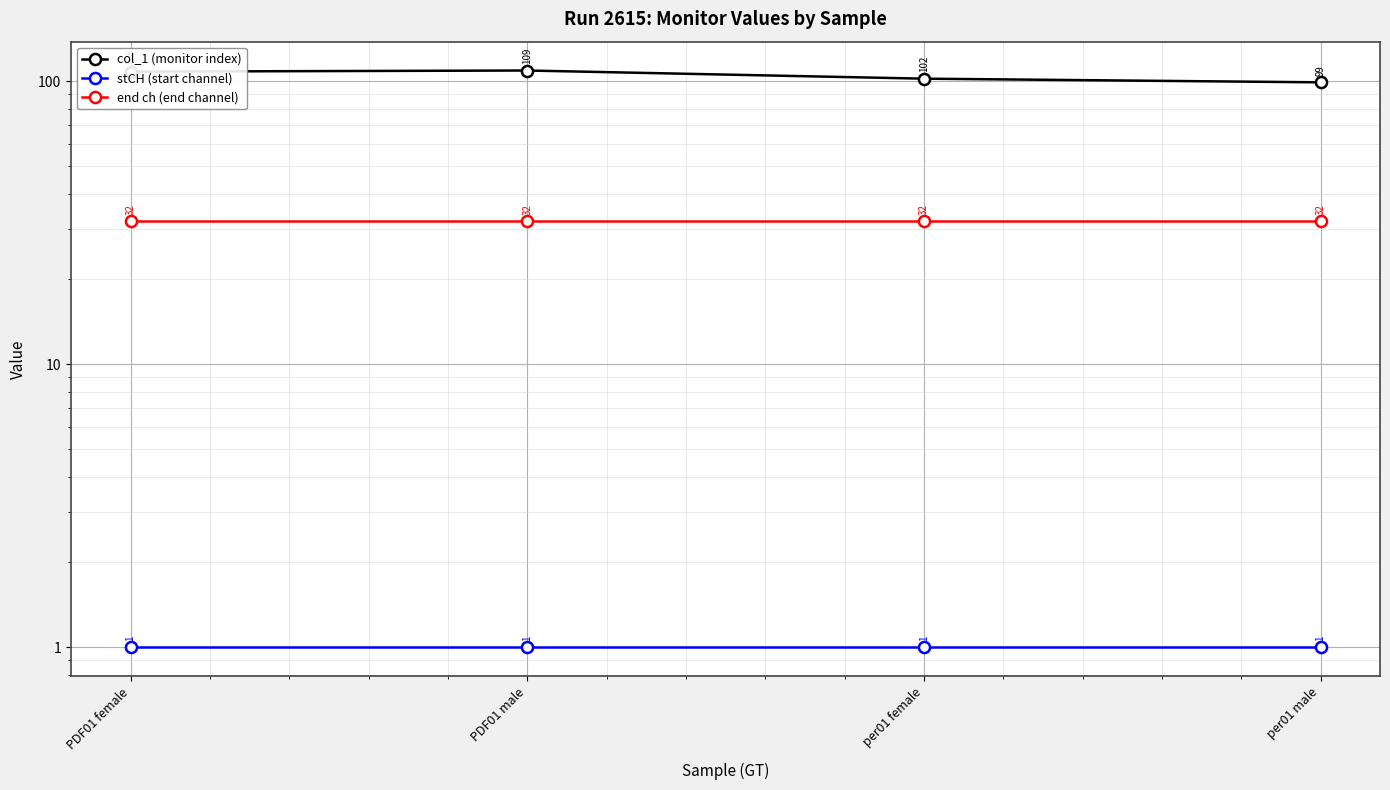

True or false: col_1 (monitor index) and stCH (start channel) intersect in this chart.

False